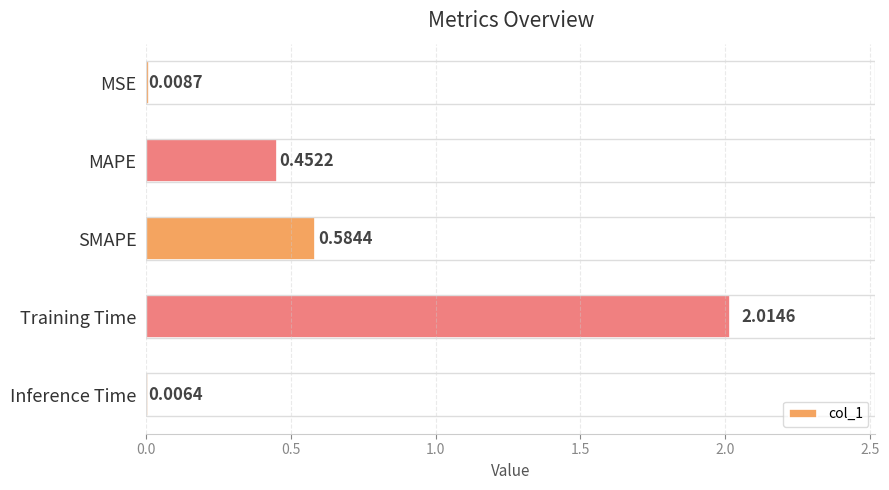

At which label is the value closest to 1?

SMAPE